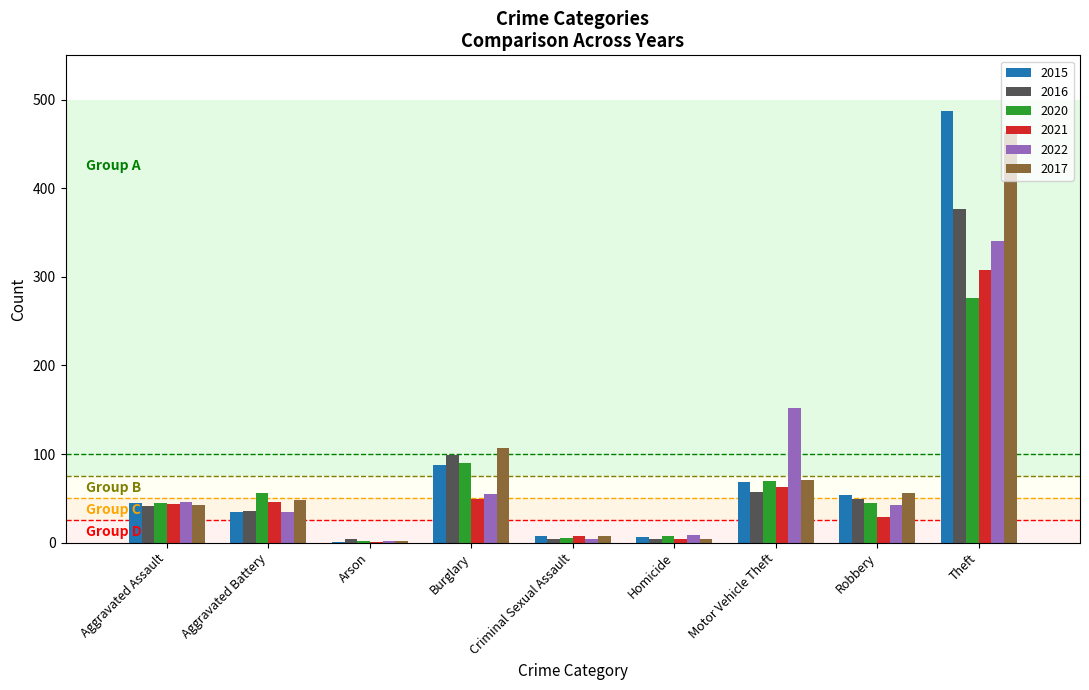

What is the sum of the 2015 values at Aggravated Assault and Motor Vehicle Theft?

113